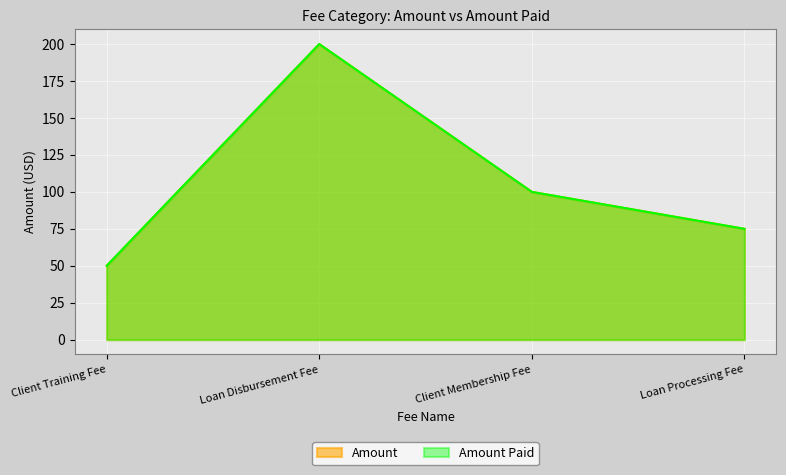

Which series changed the most between Client Training Fee and Client Membership Fee?

Amount